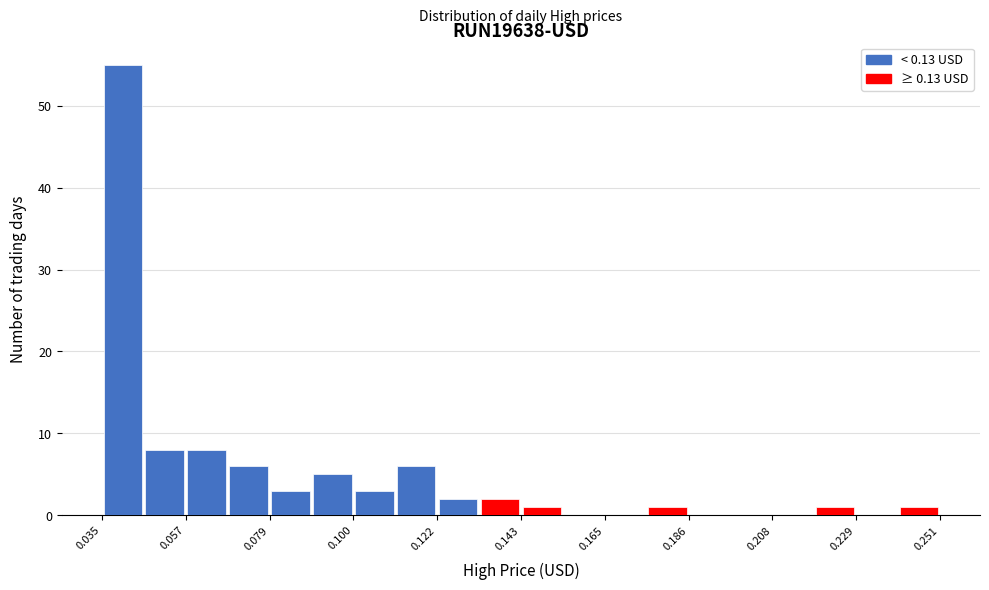

Around what value on the x-axis is the tallest bar? Give the approximate position of its centre, as read against the axis.

0.040